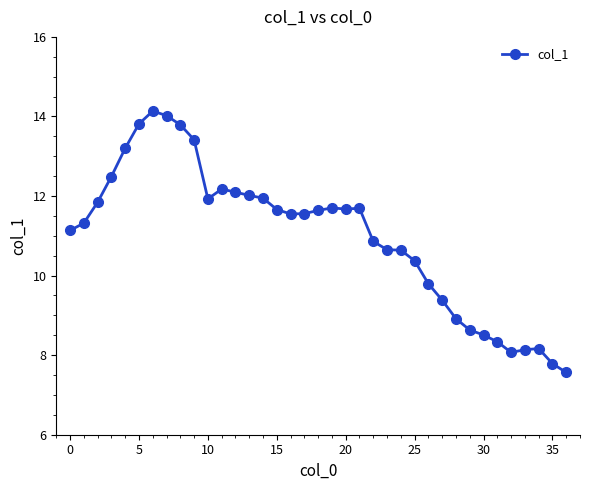

How many lines are shown in the chart?

1